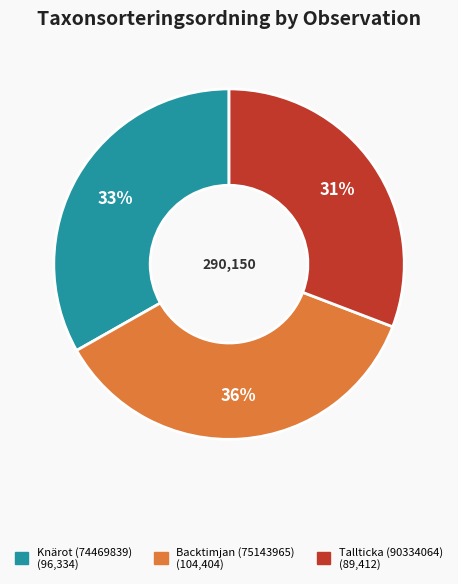

What is the ratio of the value at Tallticka (90334064) to the value at Backtimjan (75143965)?

0.9